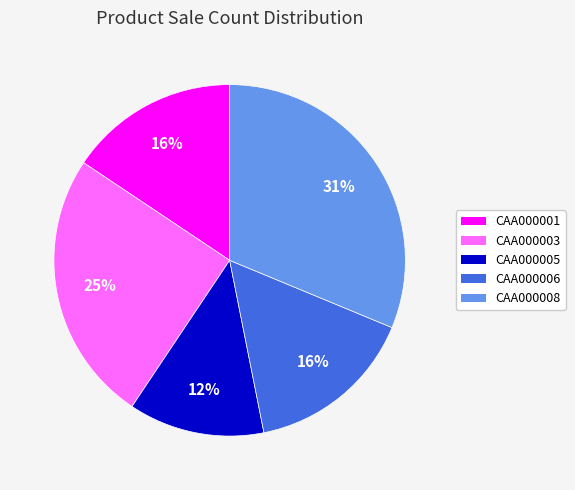

To the nearest percent, what portion does CAA000008 represent?

31%